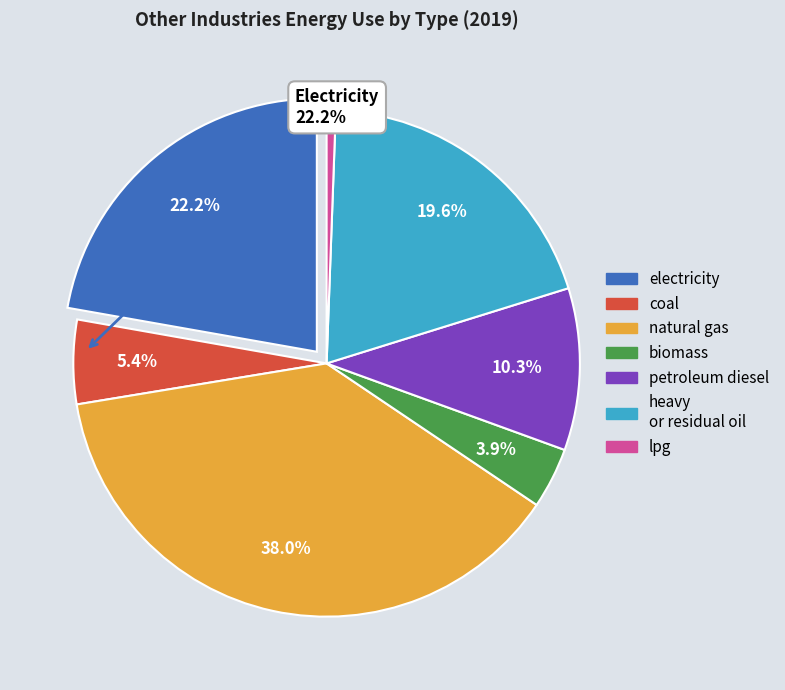

To the nearest percent, what is the combined percentage of coal and lpg?

6%